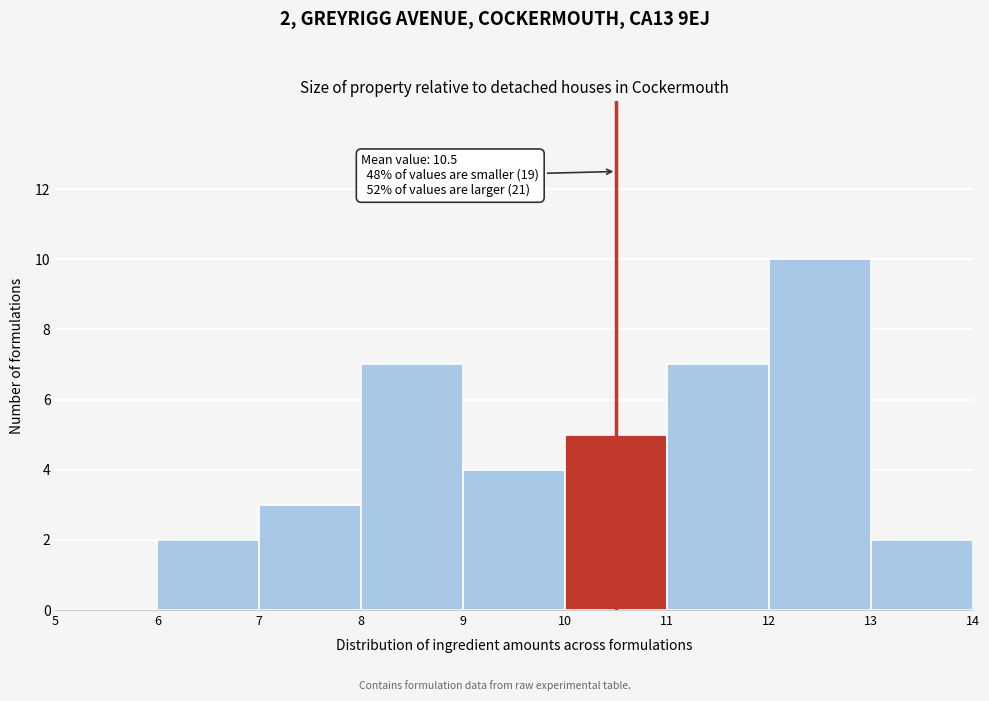

Over which range of the x-axis is the bar tallest?

12 to 13